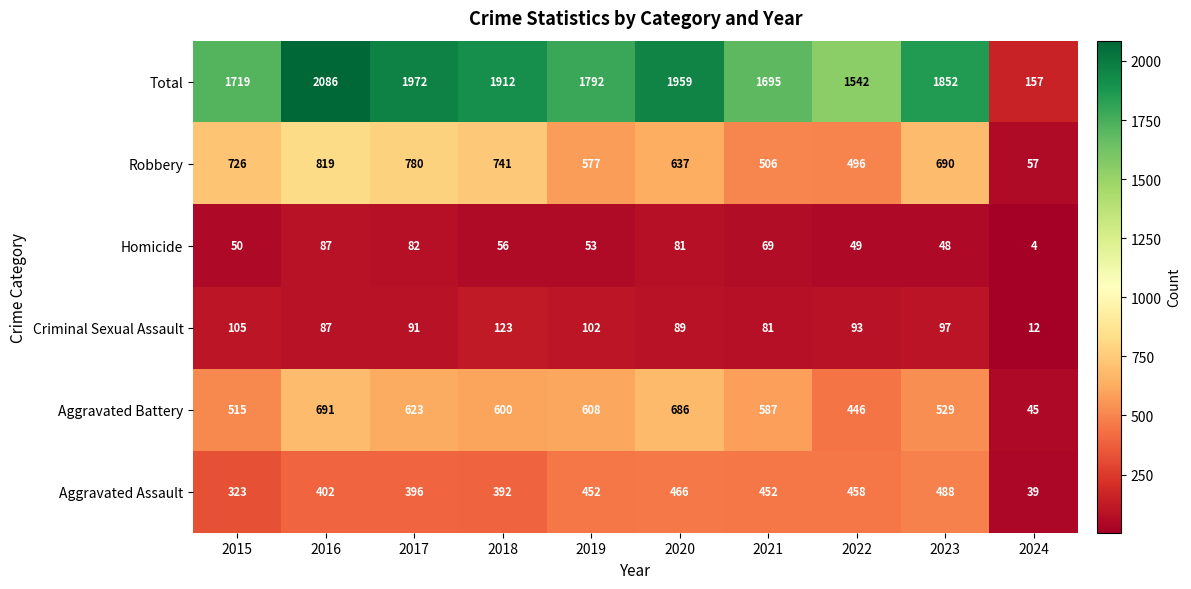

Read the Aggravated Assault value at 2018, to the nearest 50.

400